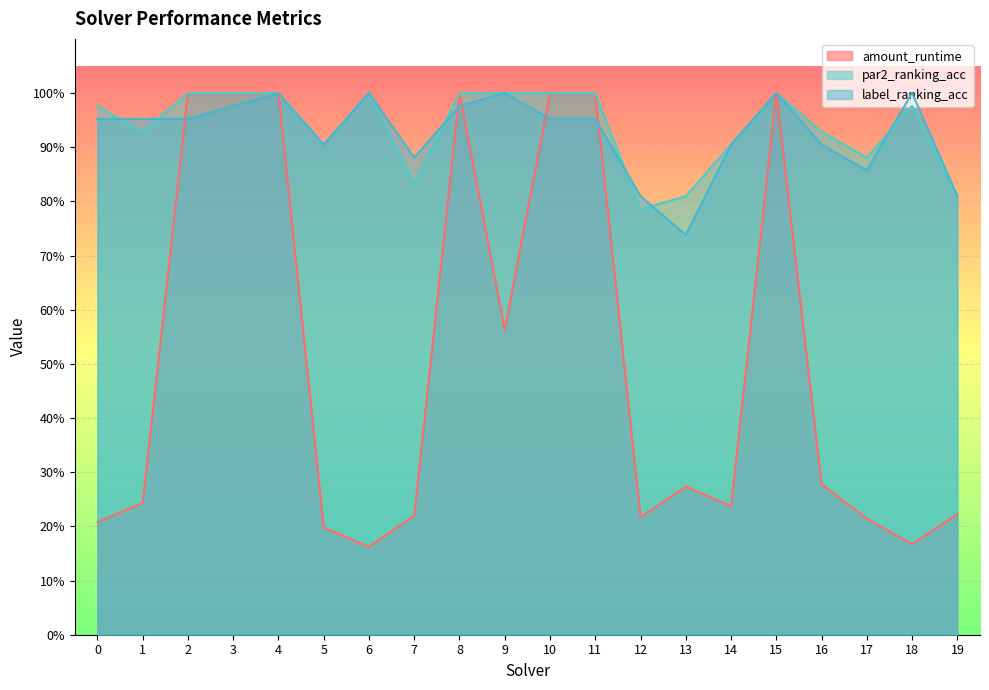

What are all the series names shown in the legend?

amount_runtime, par2_ranking_acc, label_ranking_acc